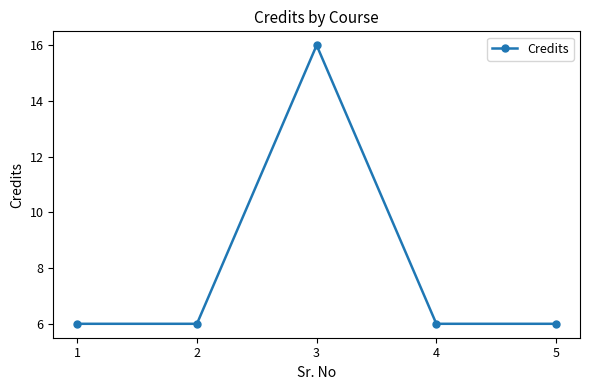

What is the minimum value shown in the chart?

6